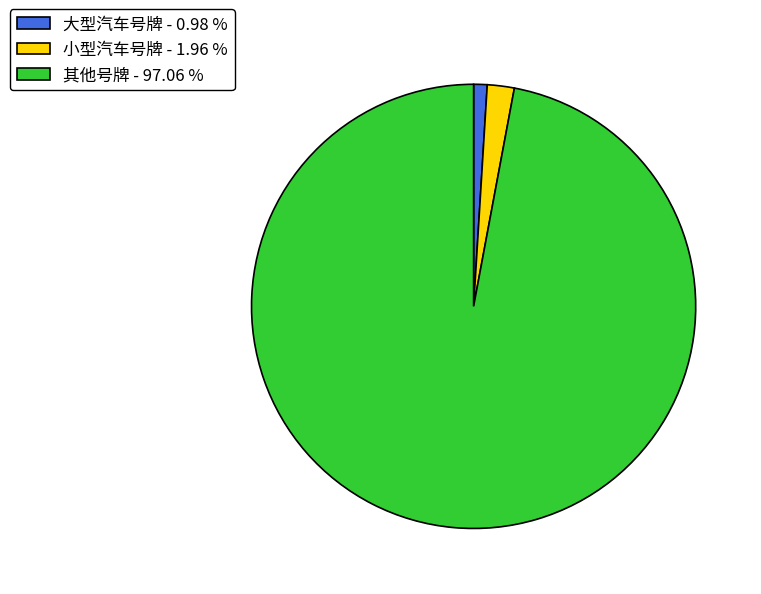

Does 小型汽车号牌 account for over 50% of the chart?

No